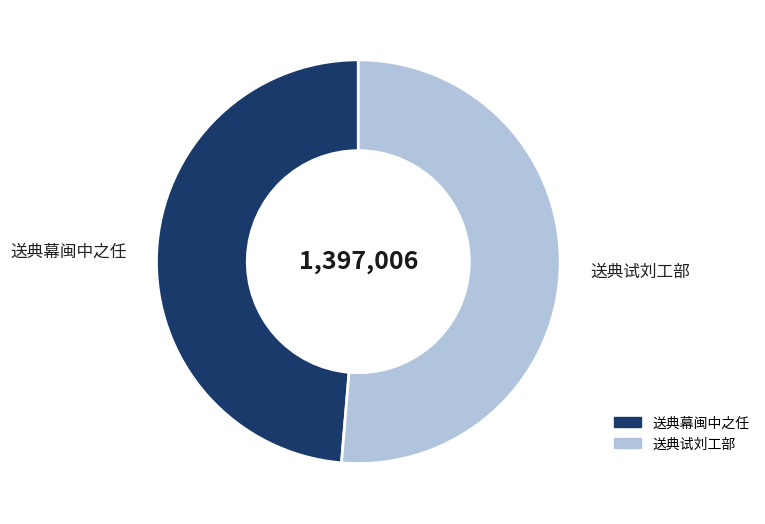

Between 送典幕闽中之任 and 送典试刘工部, which is larger?

送典试刘工部